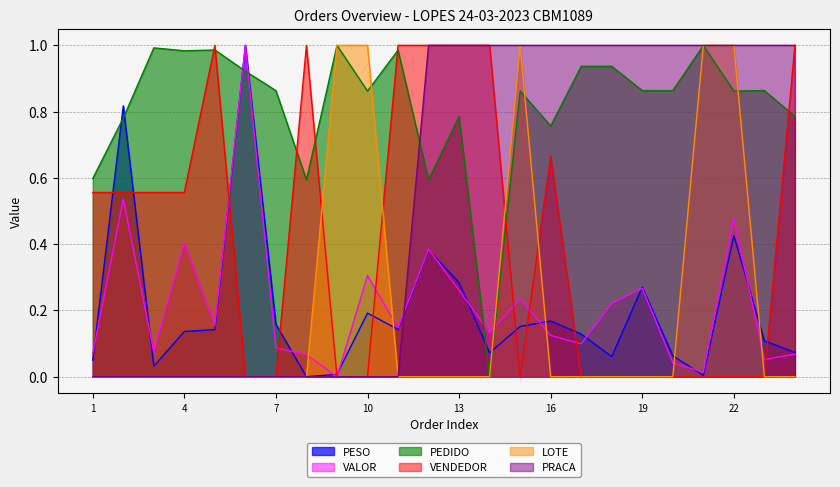

Where do VALOR and LOTE first cross each other?

8 and 9